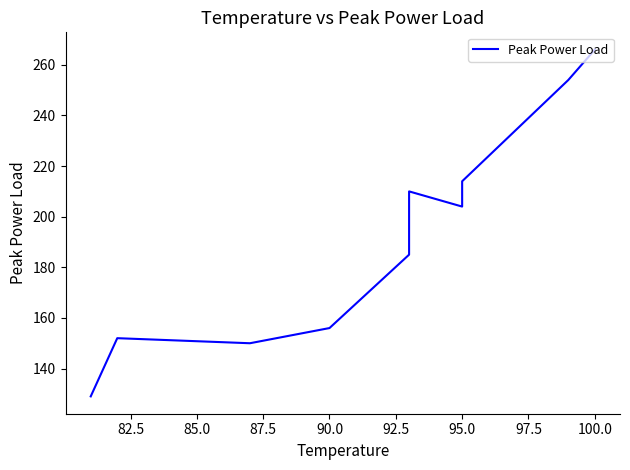

How many categories are shown in the chart?

10